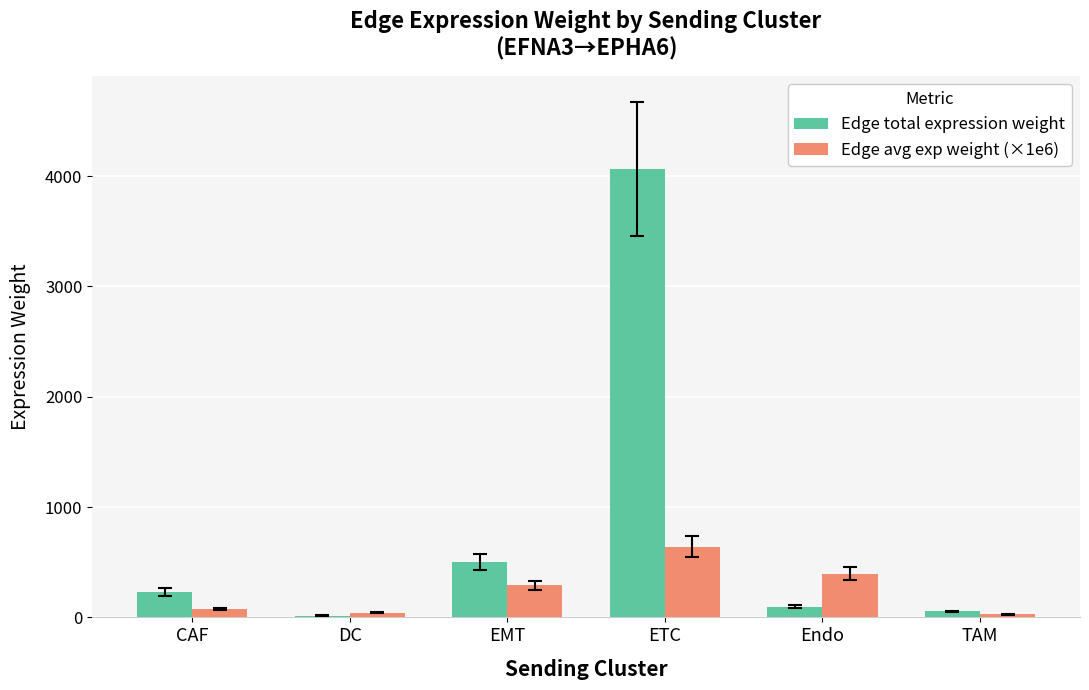

What is the difference between the Edge total expression weight values at CAF and EMT?

275.3